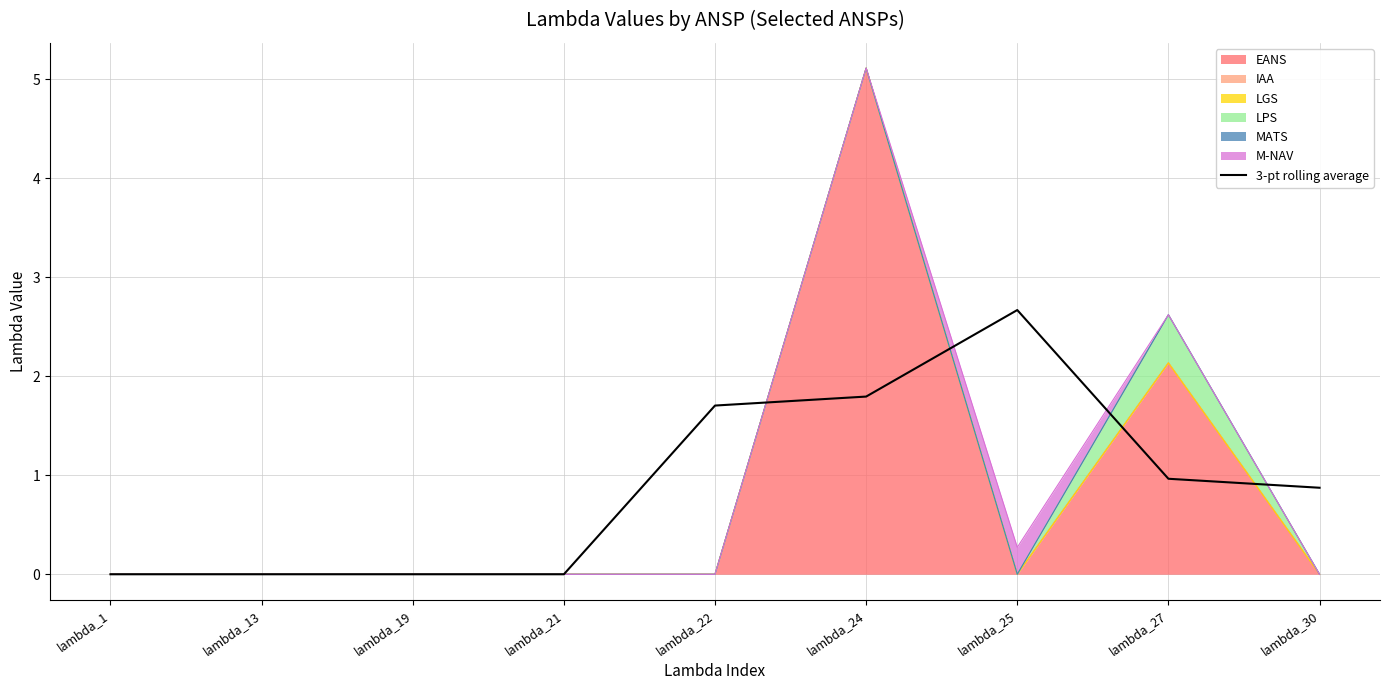

Does the chart display data point markers on the line(s)?

No